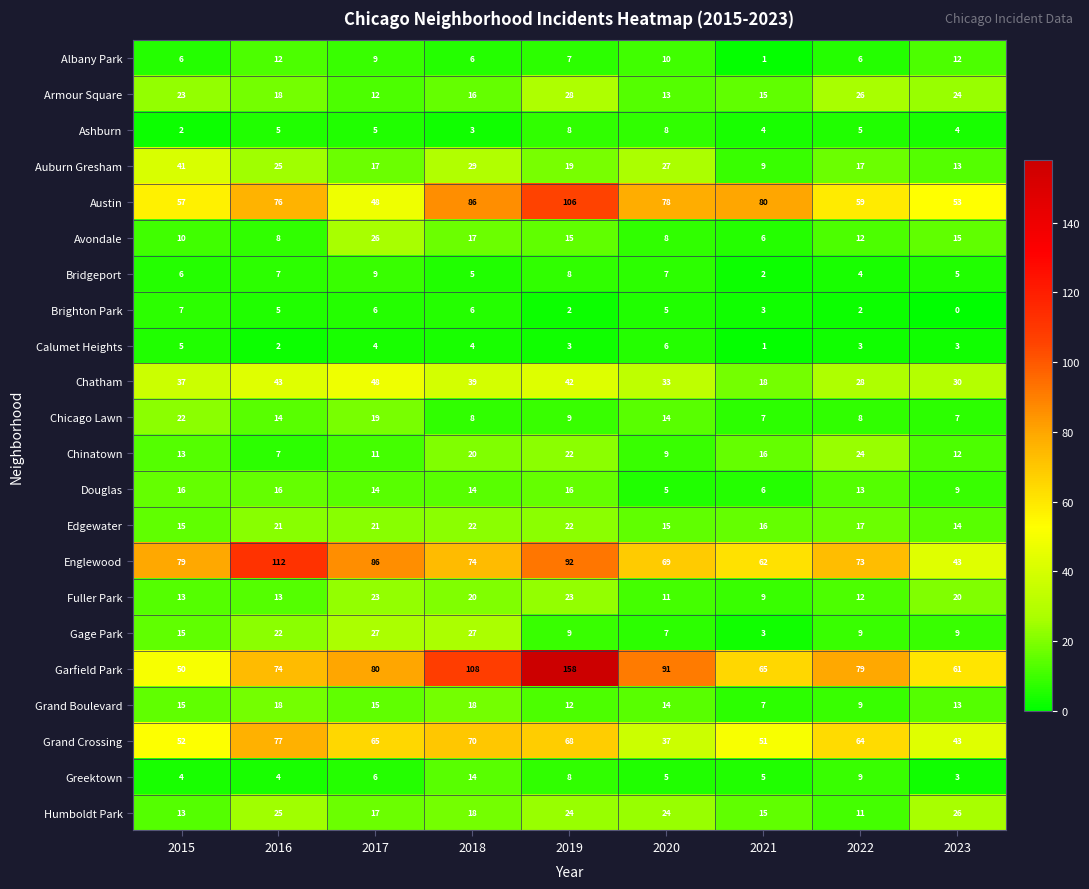

True or false: Douglas has a value of 22 at 2022.

False